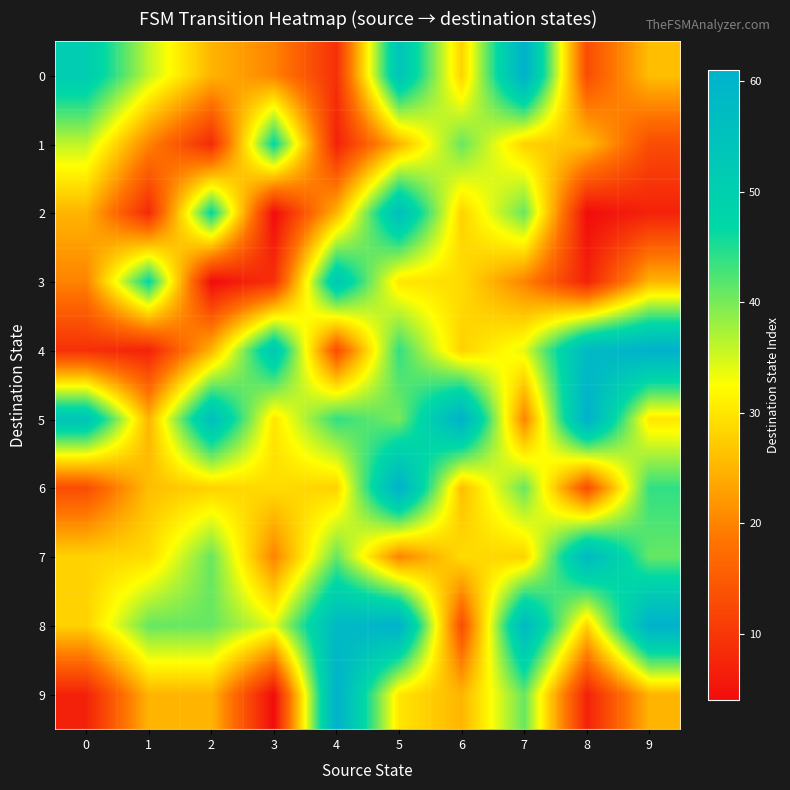

Between 5 and 1, which is larger?

5